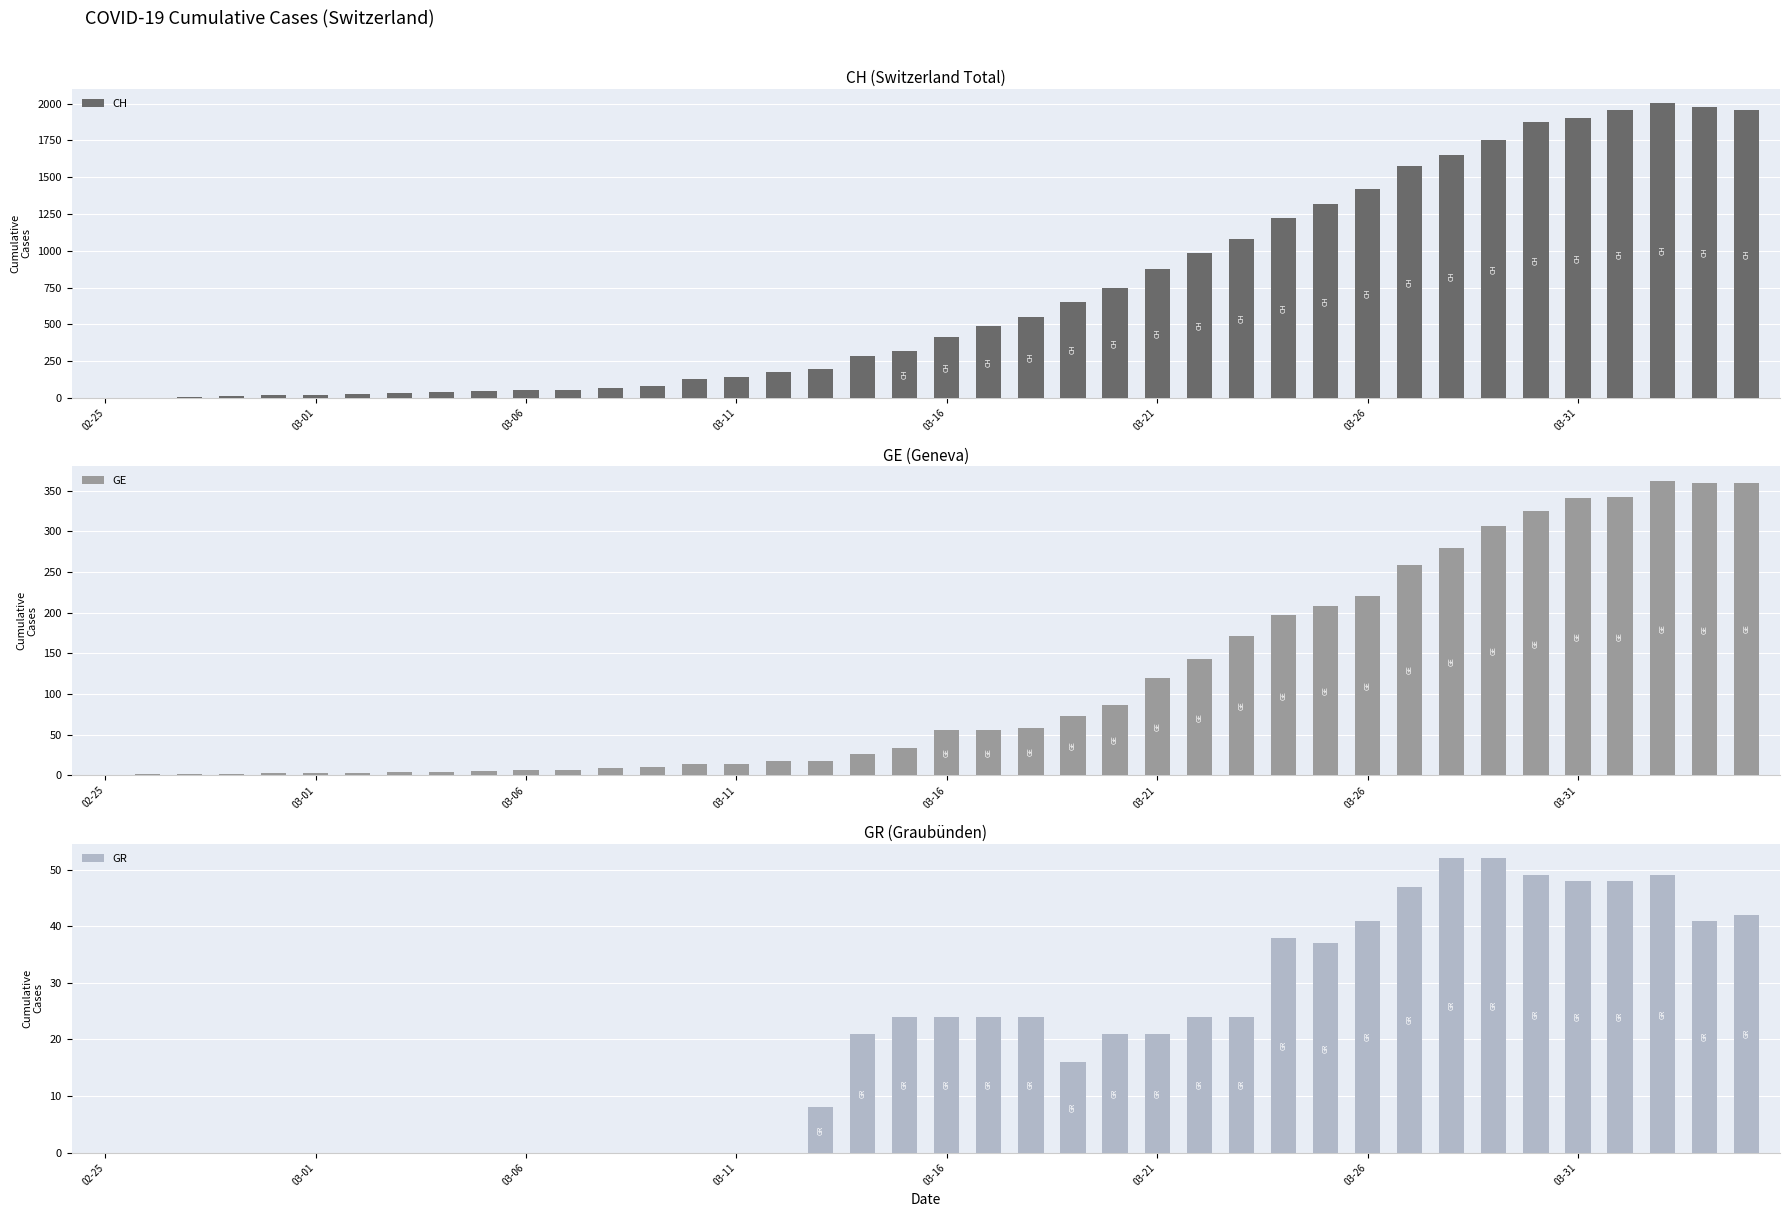

What is the value of the CH bar at the 19th from the left?

285